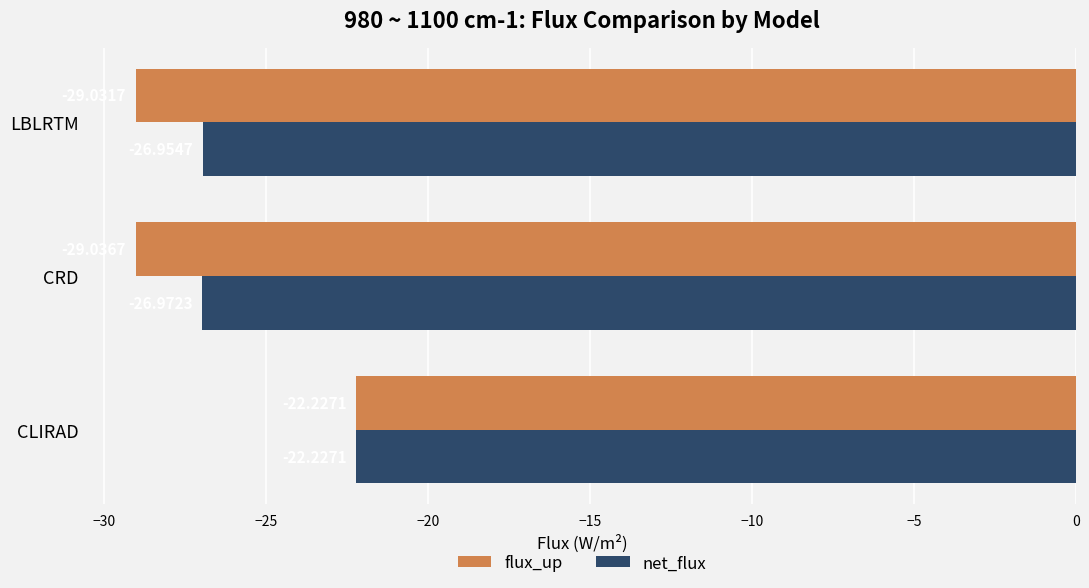

How many values in the net_flux series exceed -26?

1